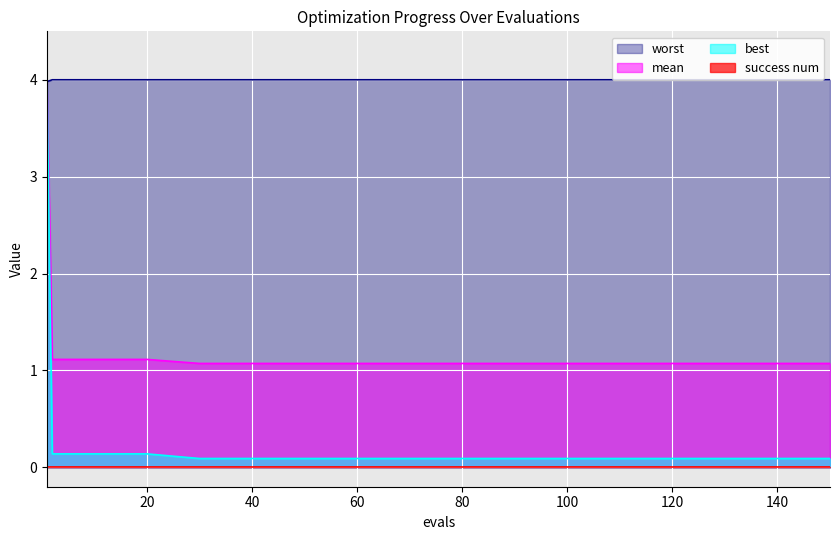

Which series has the largest total across all categories?

worst